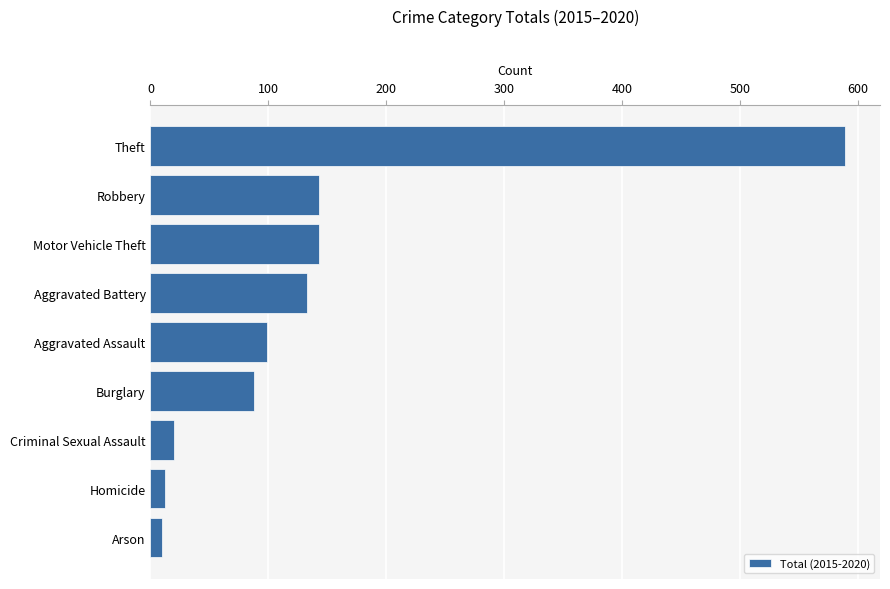

What is the greatest value displayed?

589